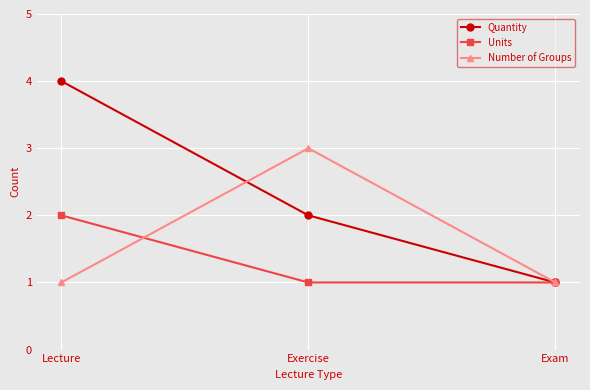

Count the number of data series in this chart.

3